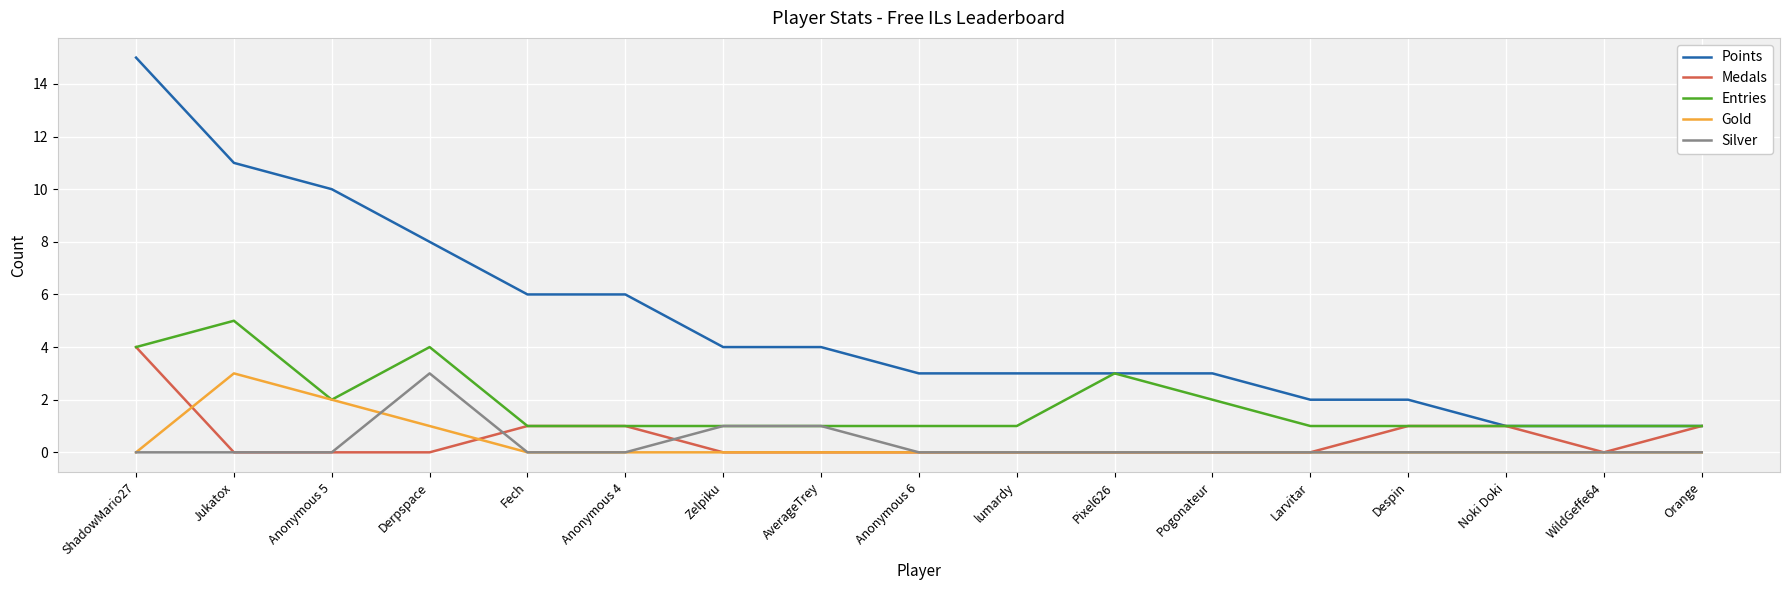

What position from the right is Pogonateur?

6